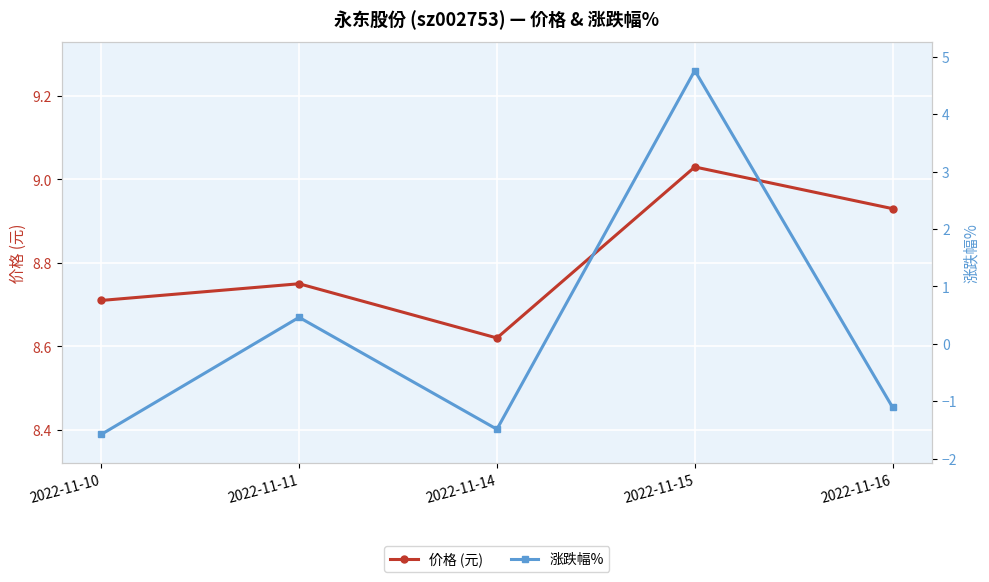

How many interior local peaks does the 涨跌幅% series have?

2